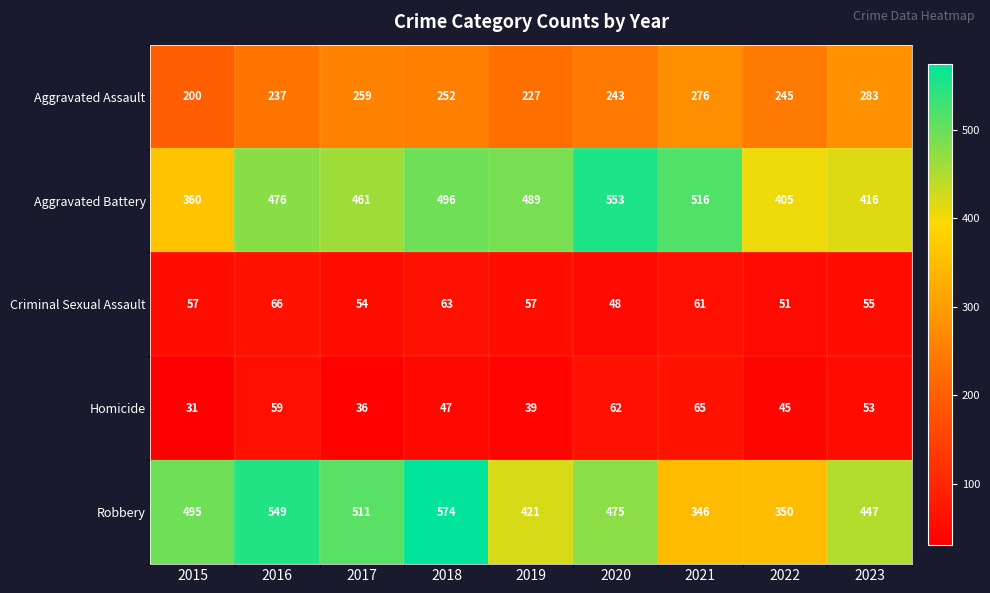

What is the average value of the Aggravated Assault series?

247